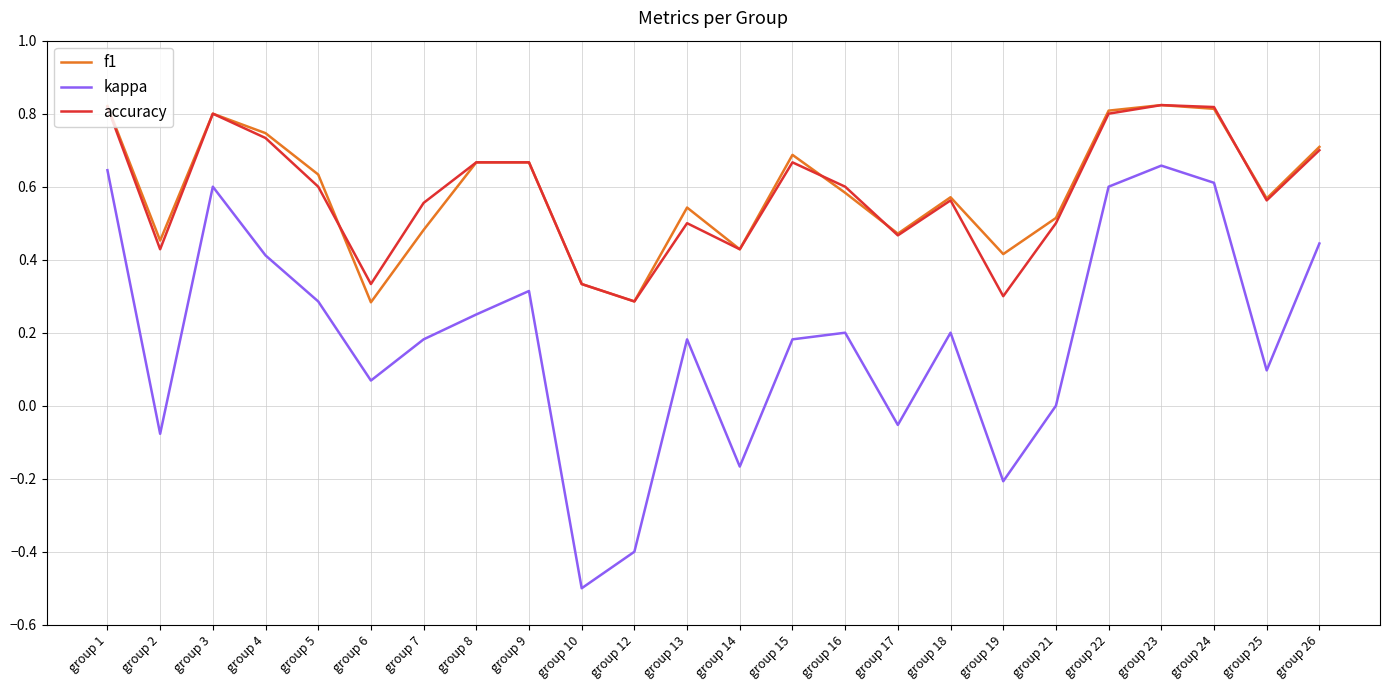

What is the difference between the second highest and second lowest values in the kappa series?

1.0